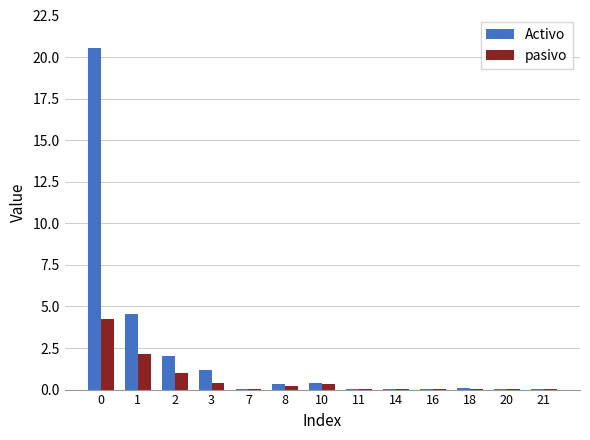

Between 8 and 16, which series saw the biggest shift?

Activo